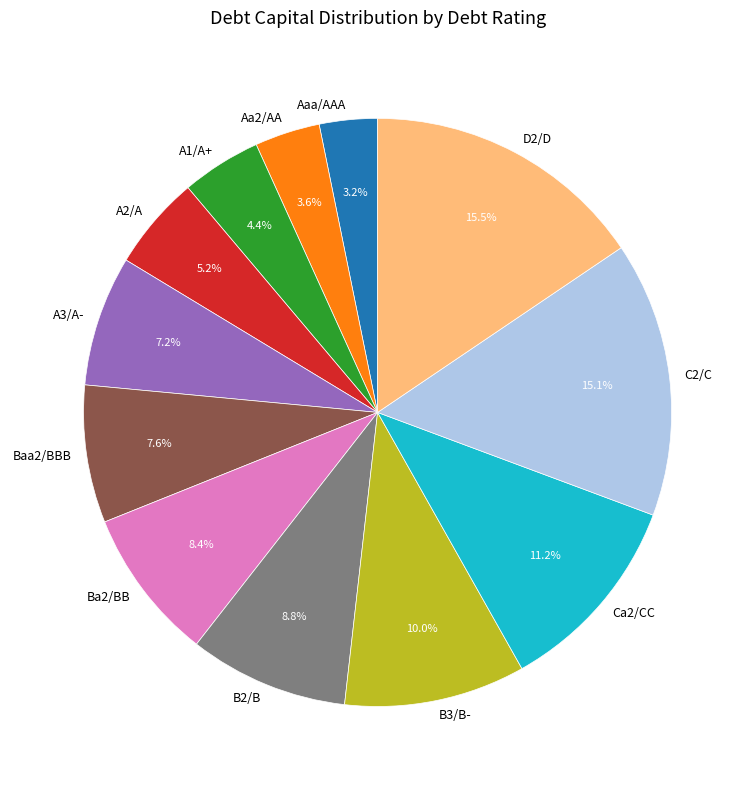

Is there a majority slice in this chart?

No